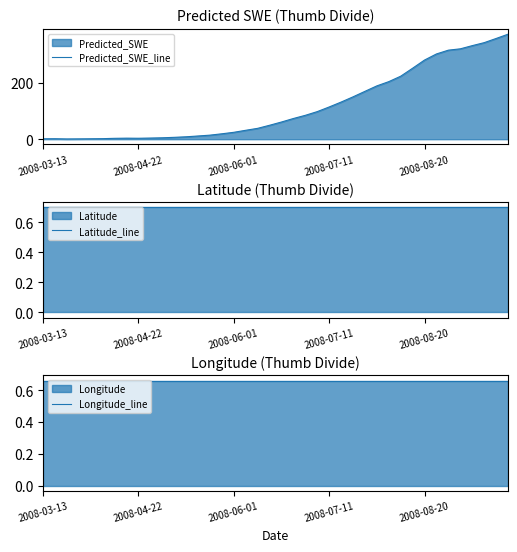

True or false: Latitude_line has a value of 1.0 at 5.

False